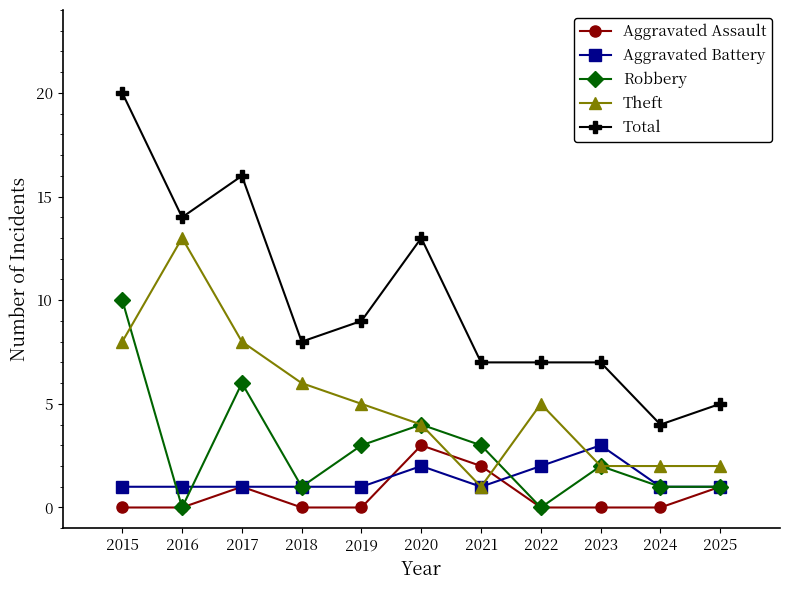

After their last crossing, which series has the higher values: Aggravated Battery or Theft?

Theft